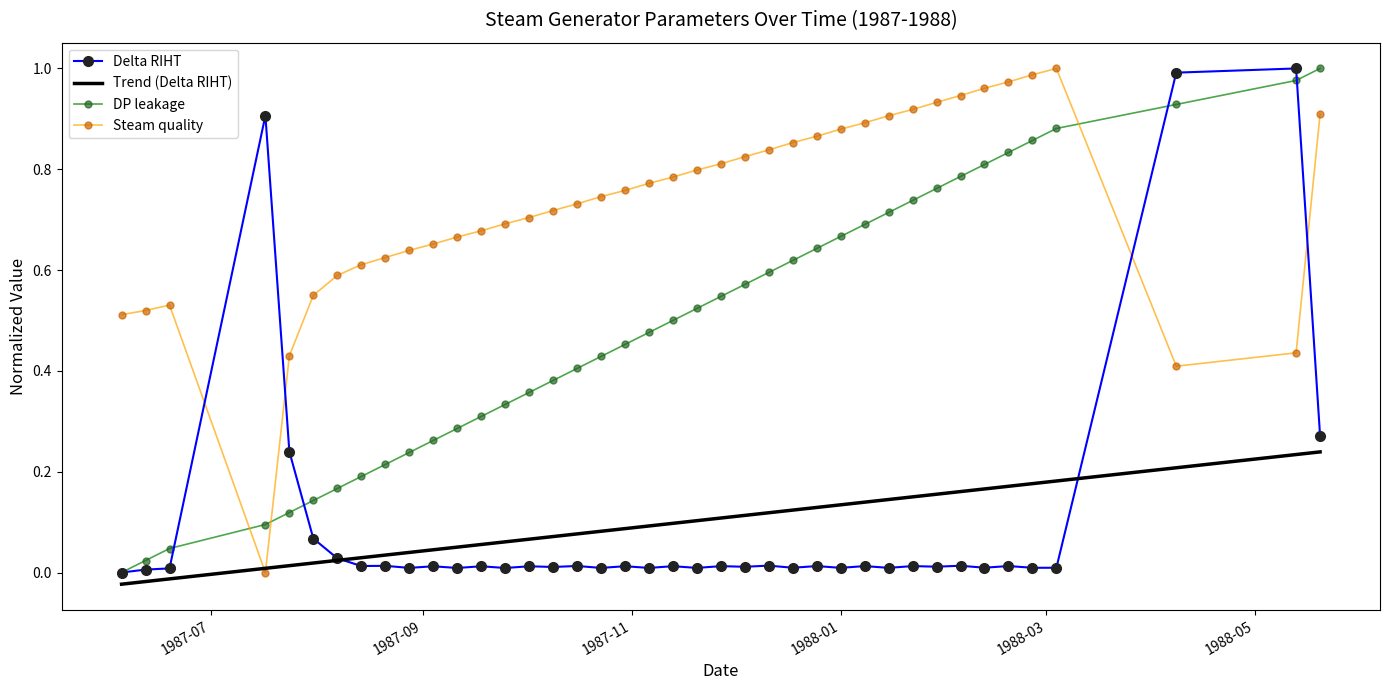

What are all the series names shown in the legend?

Delta RIHT, Trend (Delta RIHT), DP leakage, Steam quality